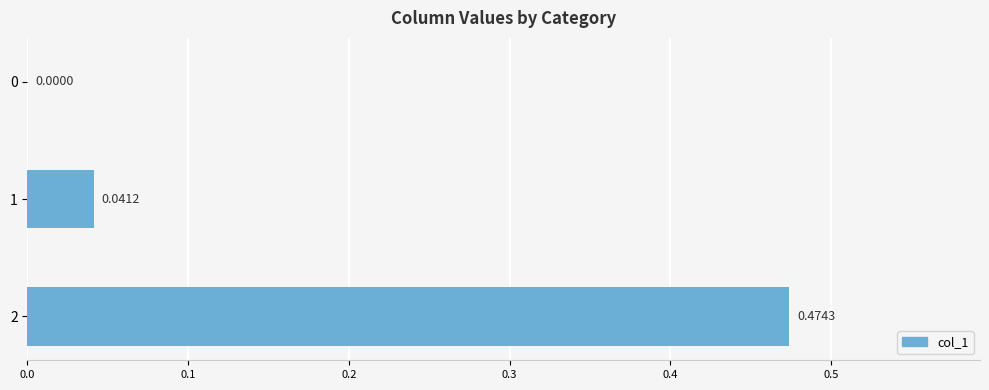

What is the change in value from 1 to 2?

+0.4